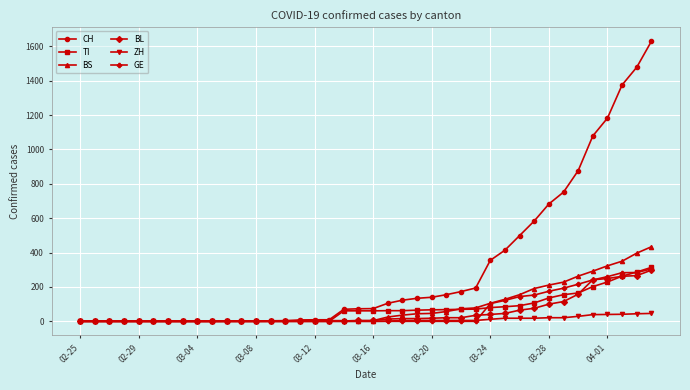

What is the highest value of the BS series?

434